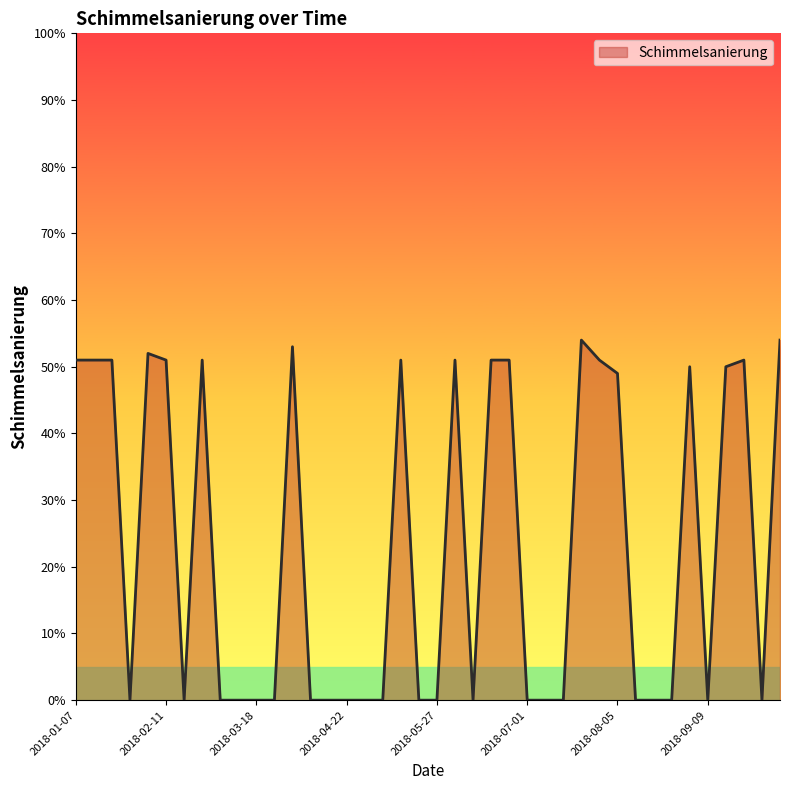

What is the difference between the maximum and minimum values?

54